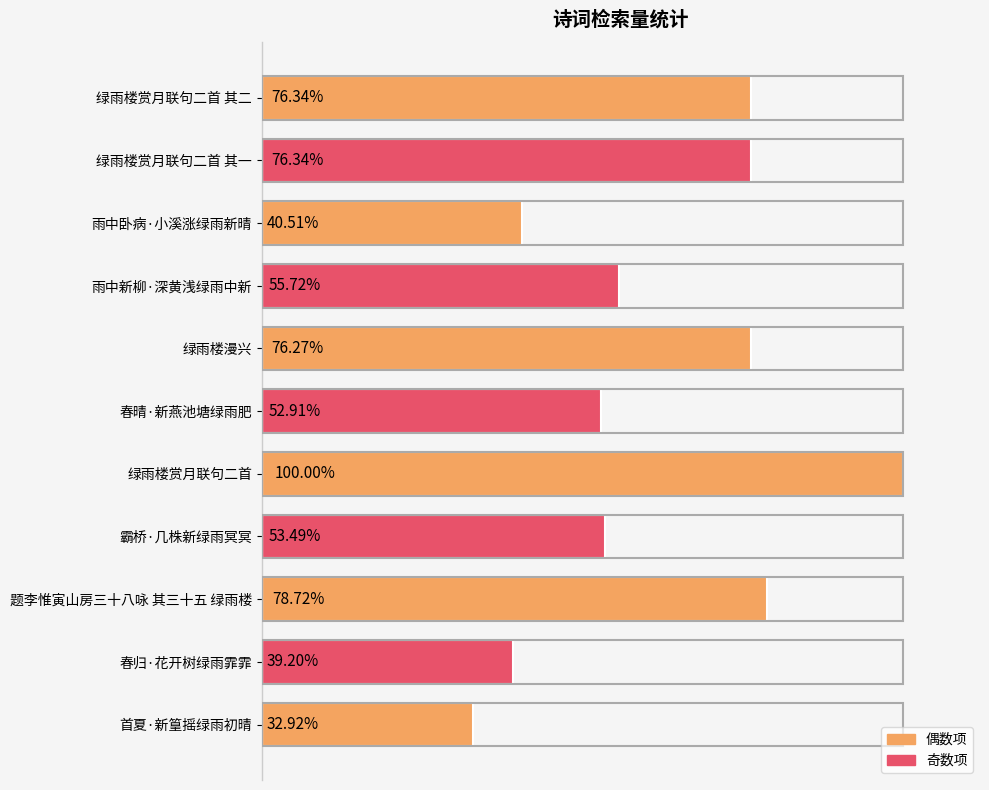

Does the chart contain any negative values?

No